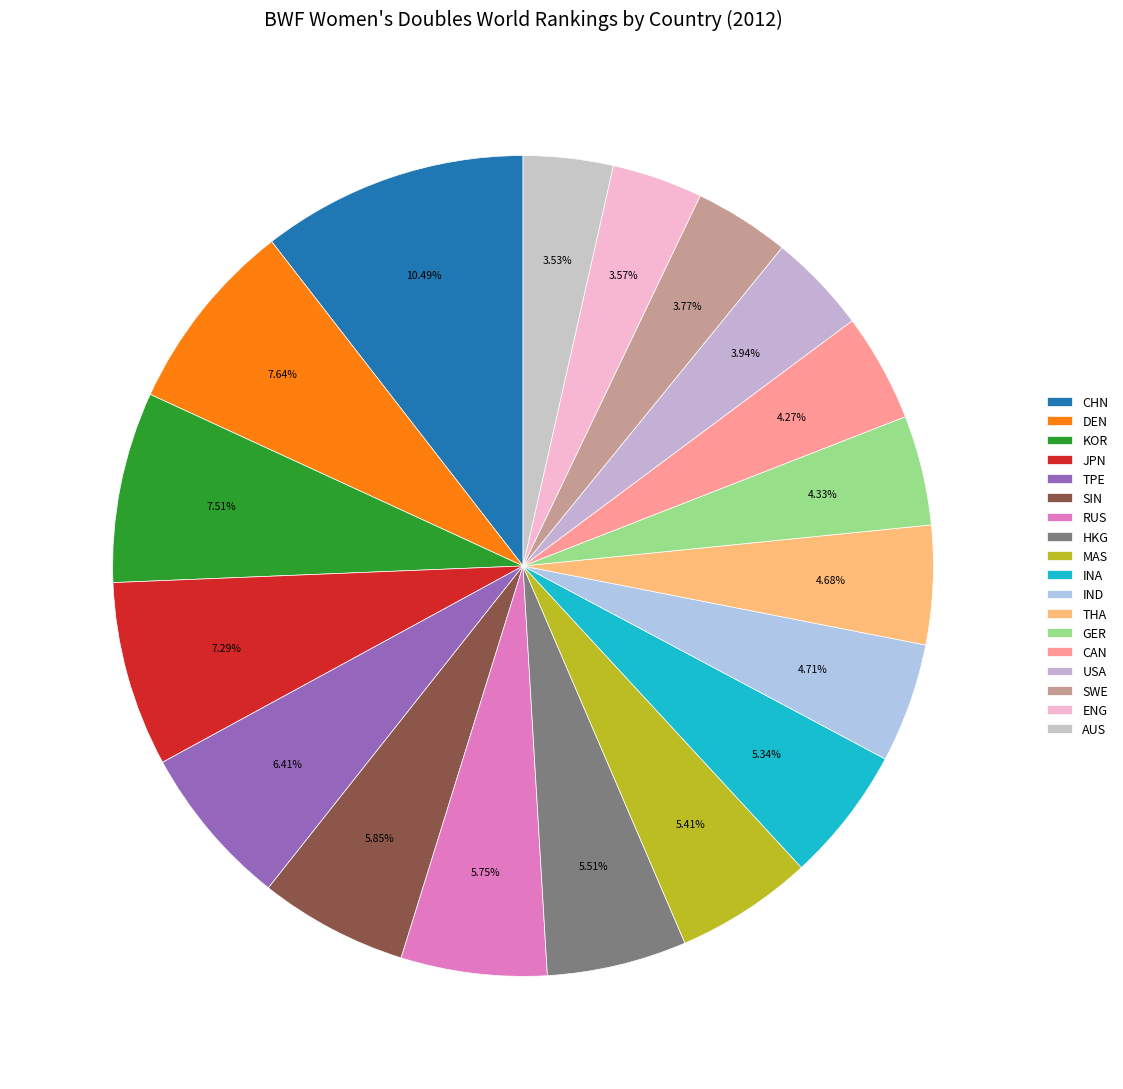

Is it true that CHN is 10% of the pie?

True